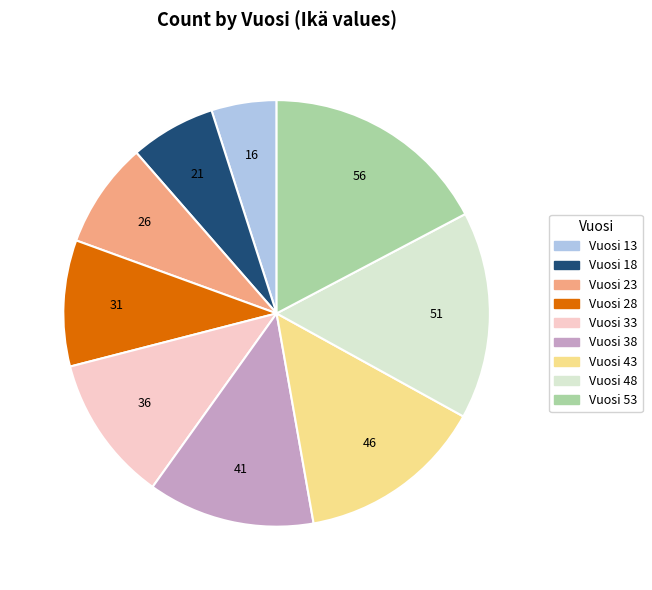

Does any single category account for the majority?

No